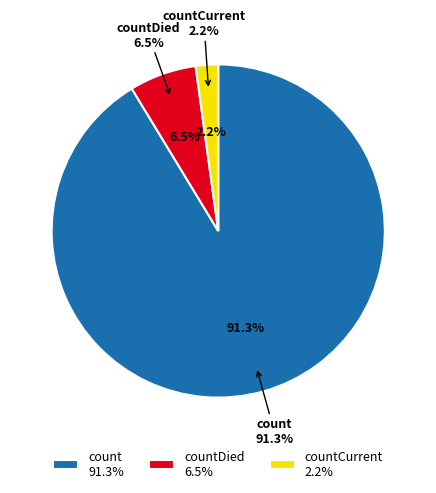

Rank the categories by value from highest to lowest.

count, countDied, countCurrent